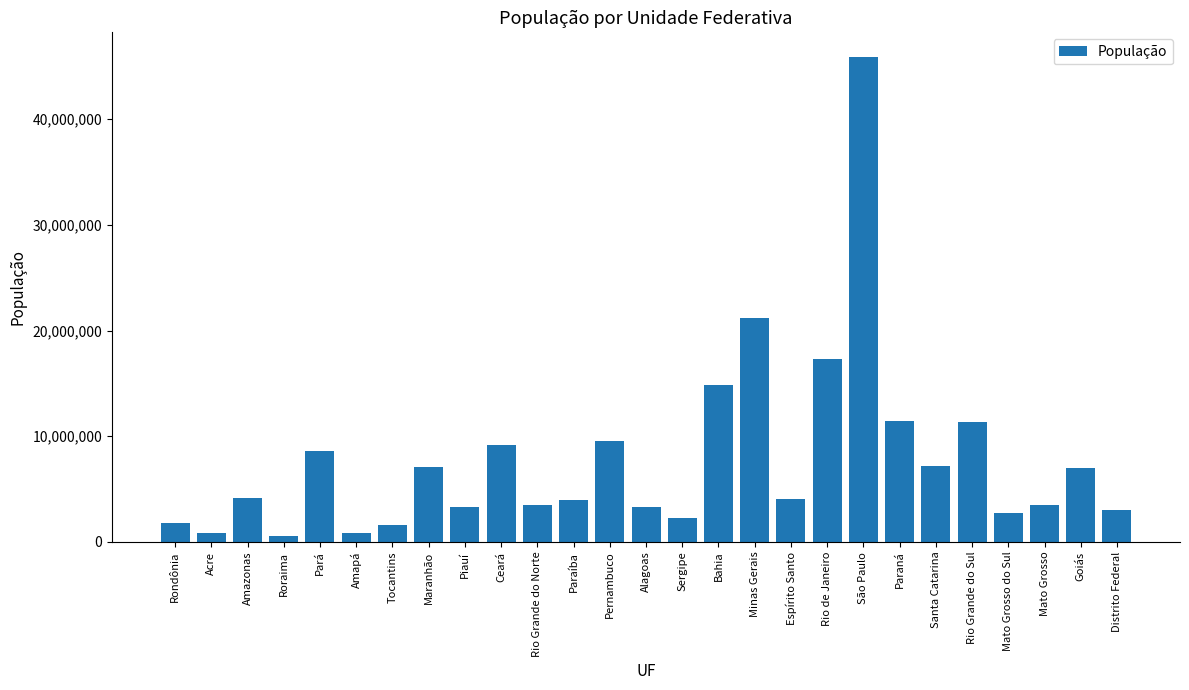

What is the label of the 23rd bar from the right?

Pará